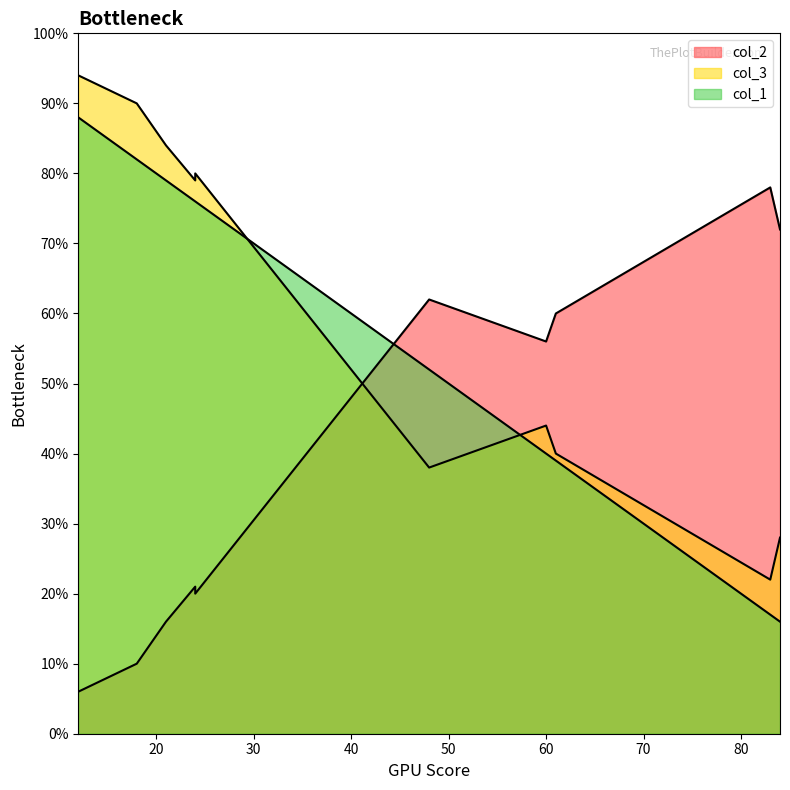

Where do col_3 and col_2 first cross each other?

48 and 24